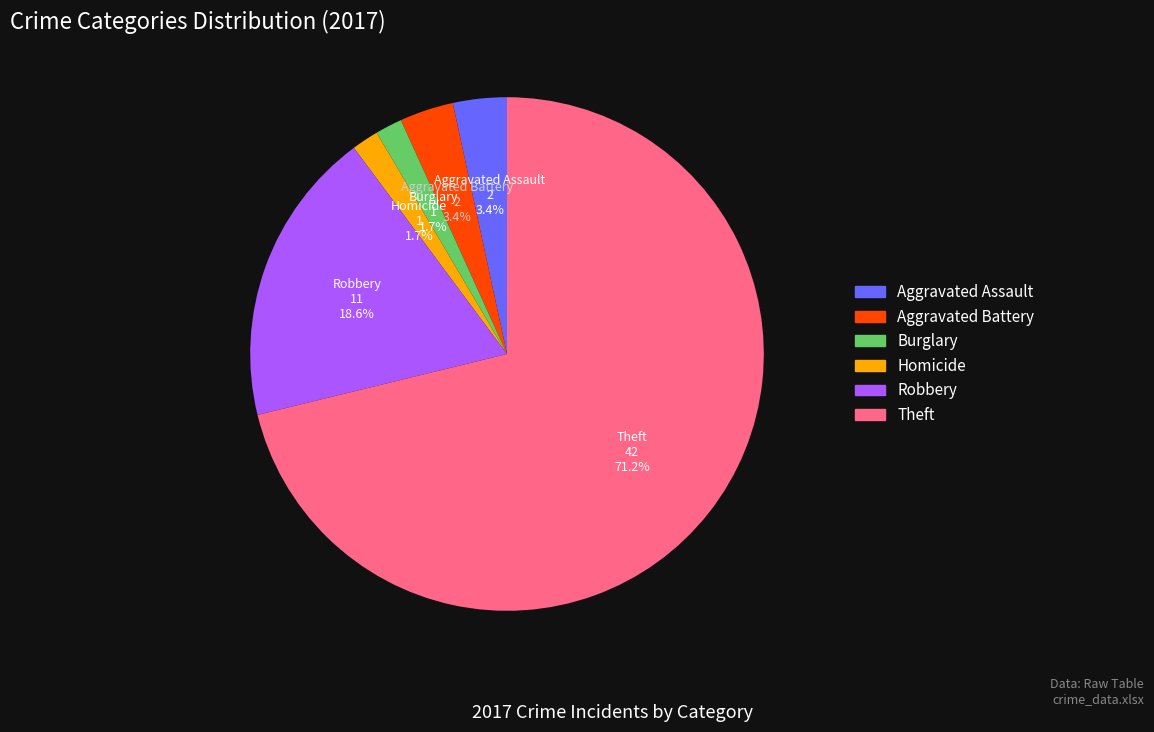

How much of the chart is everything except Theft?

28.8%